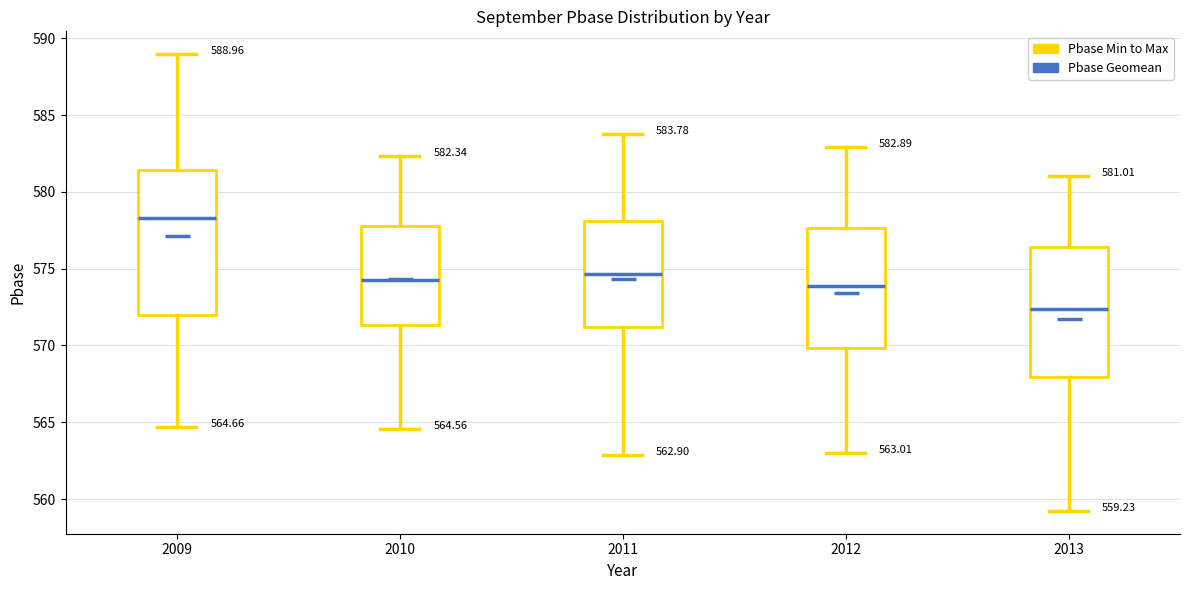

Which box's median line is the highest?

2009